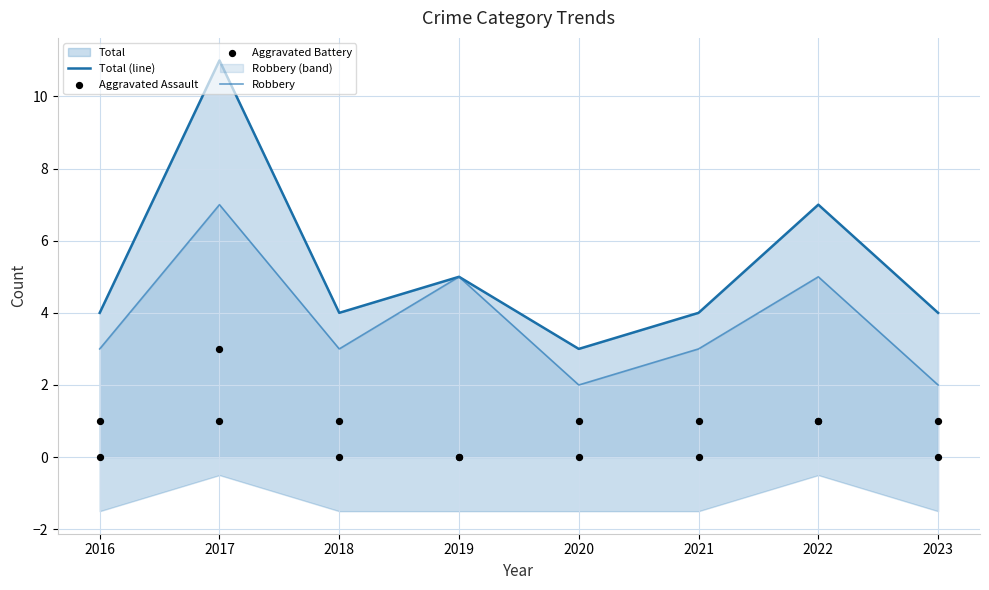

What is the total value across all series at 2020?

6